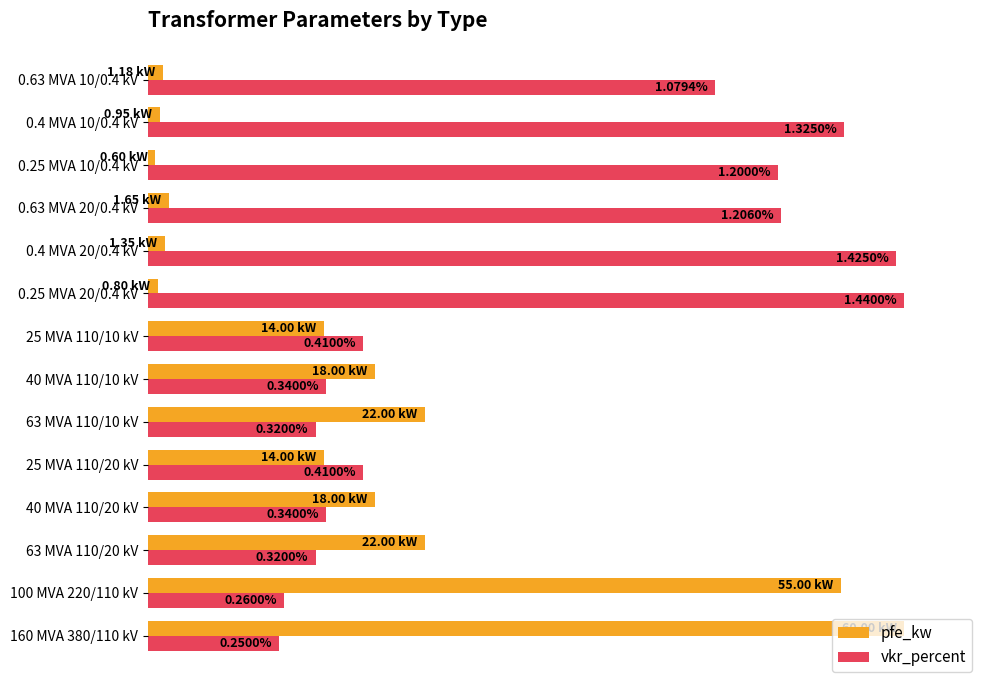

What are all the series names shown in the legend?

pfe_kw, vkr_percent